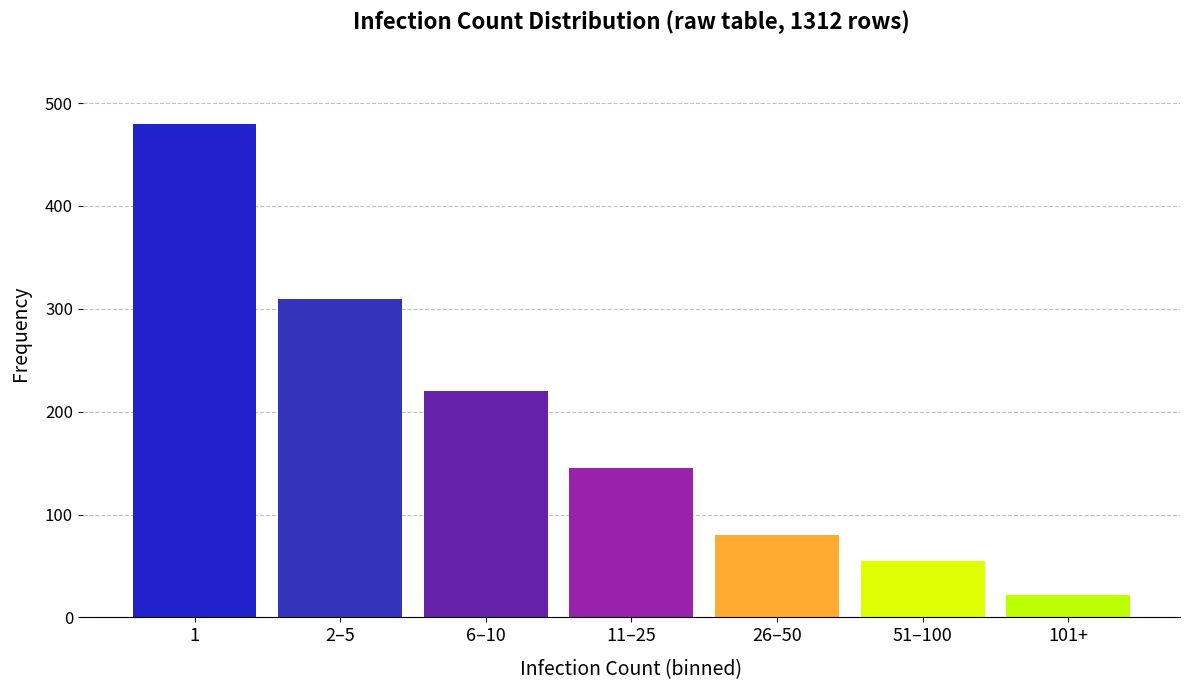

Reading left to right, what are all the values shown in this chart?

480	310	220	145	80	55	22